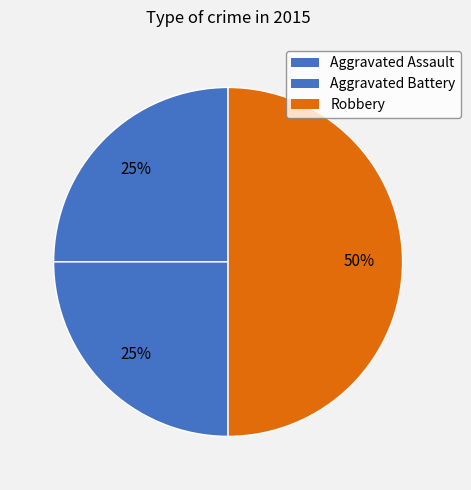

How many segments does this pie chart have?

3